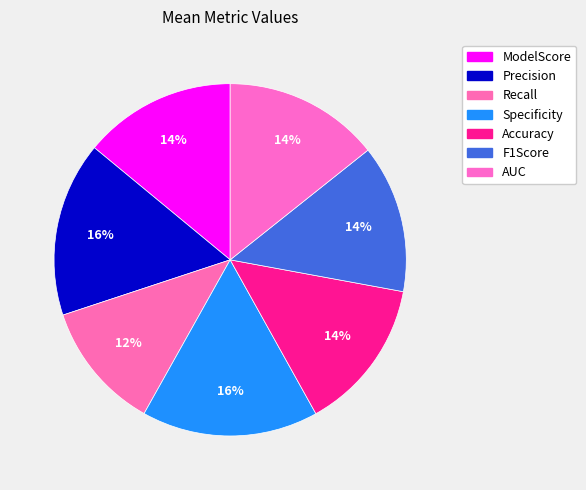

Is there any slice that represents more than half of the pie?

No